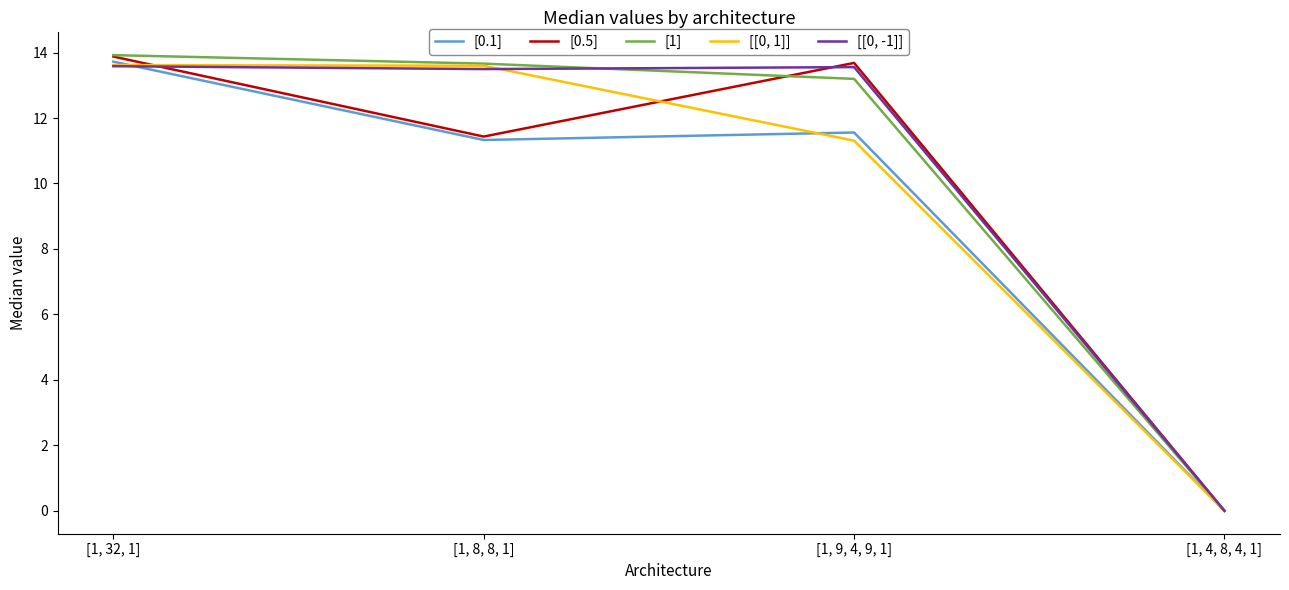

At which category does [0.1] reach its first local valley?

[1, 8, 8, 1]